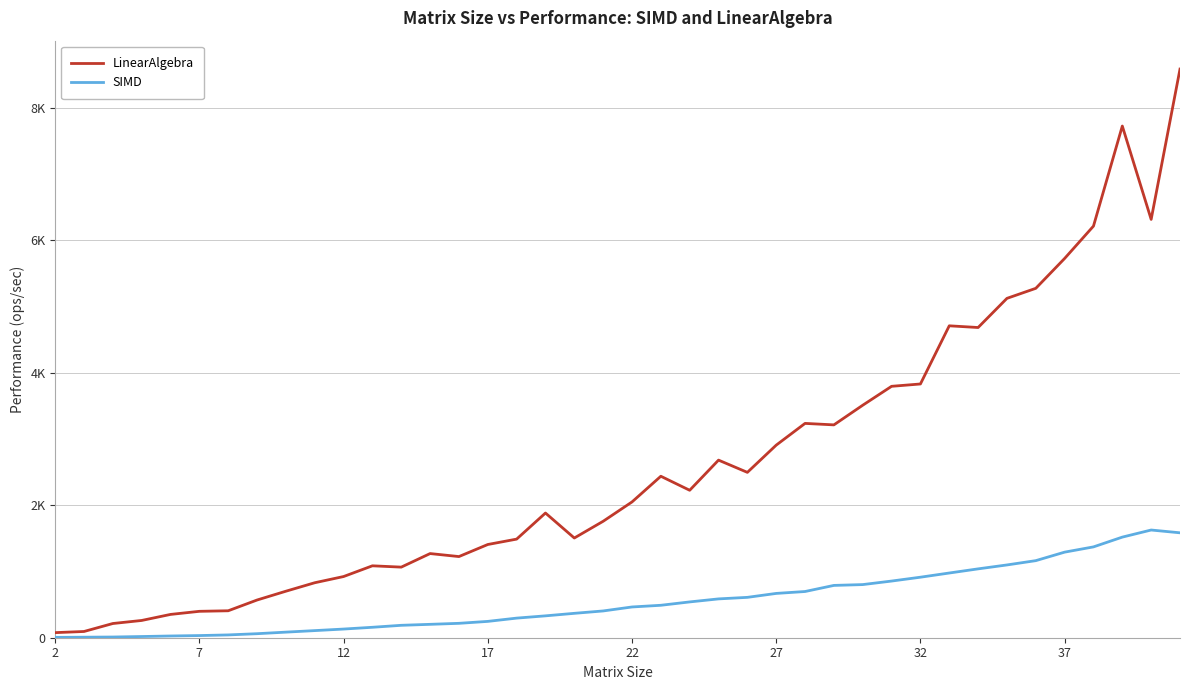

Which series has the widest spread of values?

LinearAlgebra